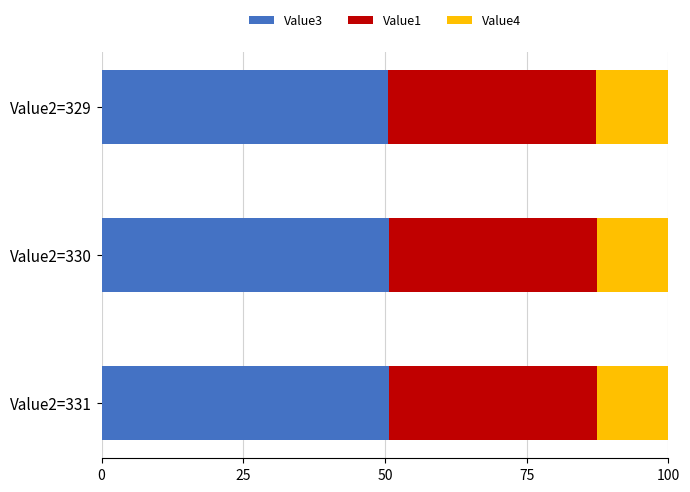

What is the total value across all series at Value2=331?

100.0